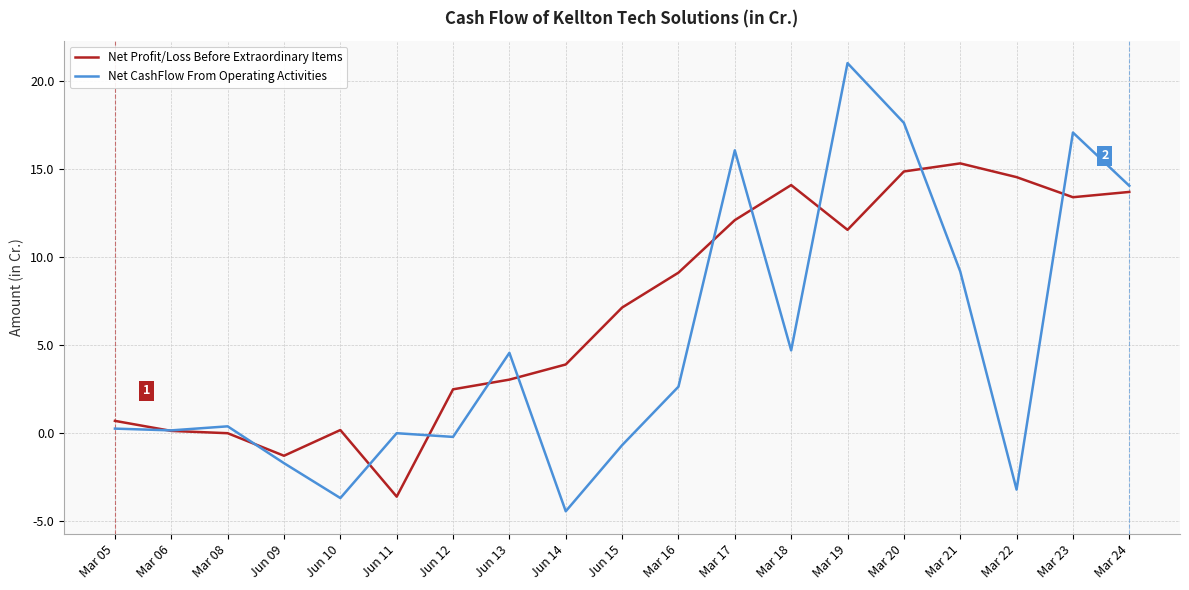

At which label does Net Profit/Loss Before Extraordinary Items reach its peak?

Mar 21